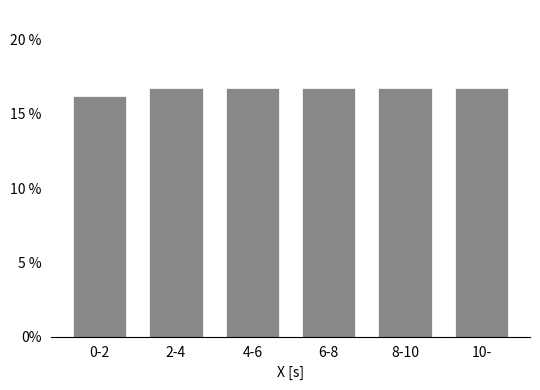

Reading left to right, transcribe all the data shown in this chart.

0-2=16.2	2-4=16.8	4-6=16.8	6-8=16.8	8-10=16.8	10-=16.8